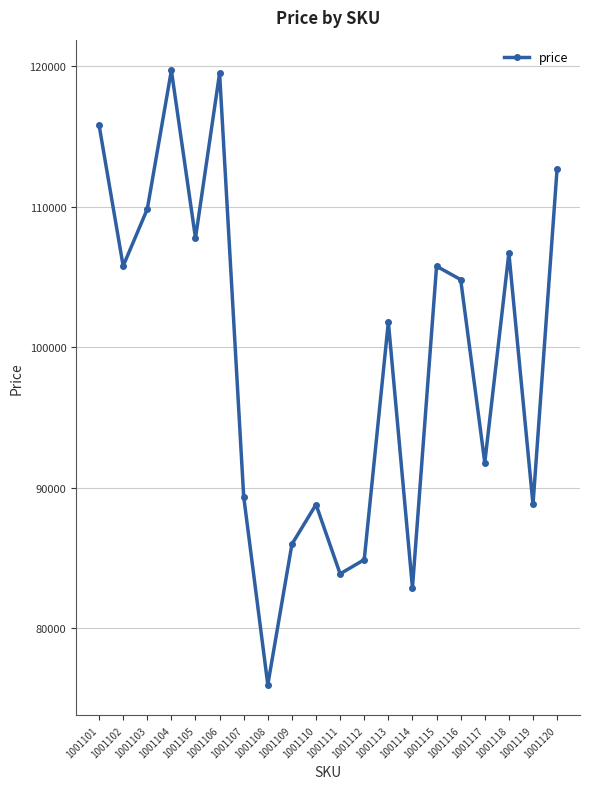

How many series are shown in this chart?

1